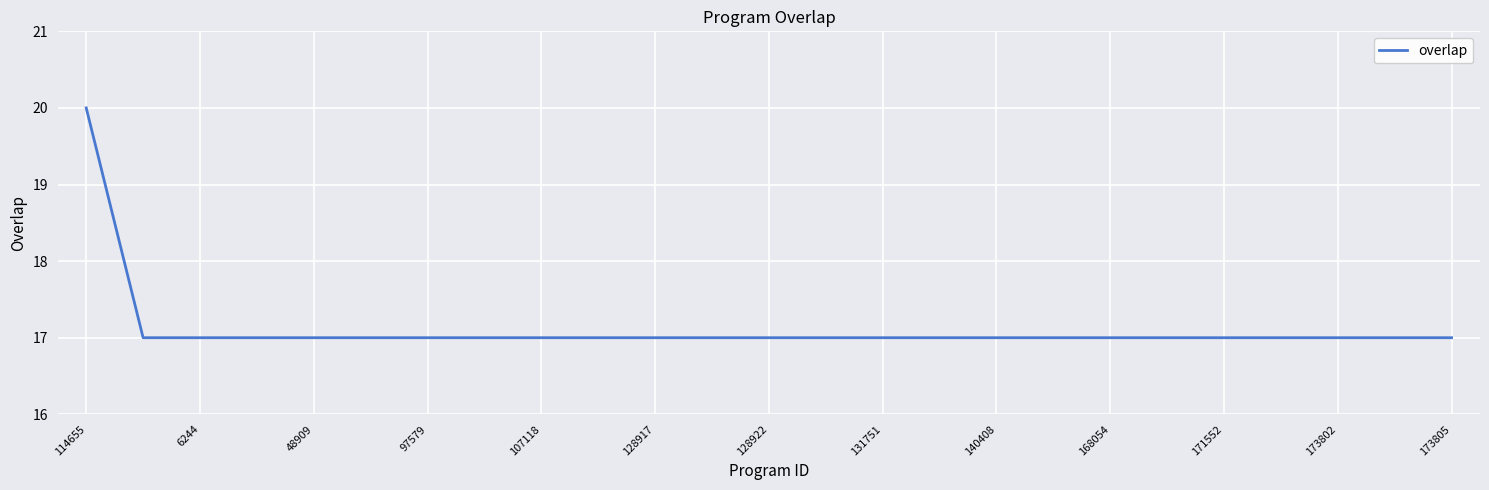

Reading left to right, transcribe all the data shown in this chart.

20	17	17	17	17	17	17	17	17	17	17	17	17	17	17	17	17	17	17	17	17	17	17	17	17